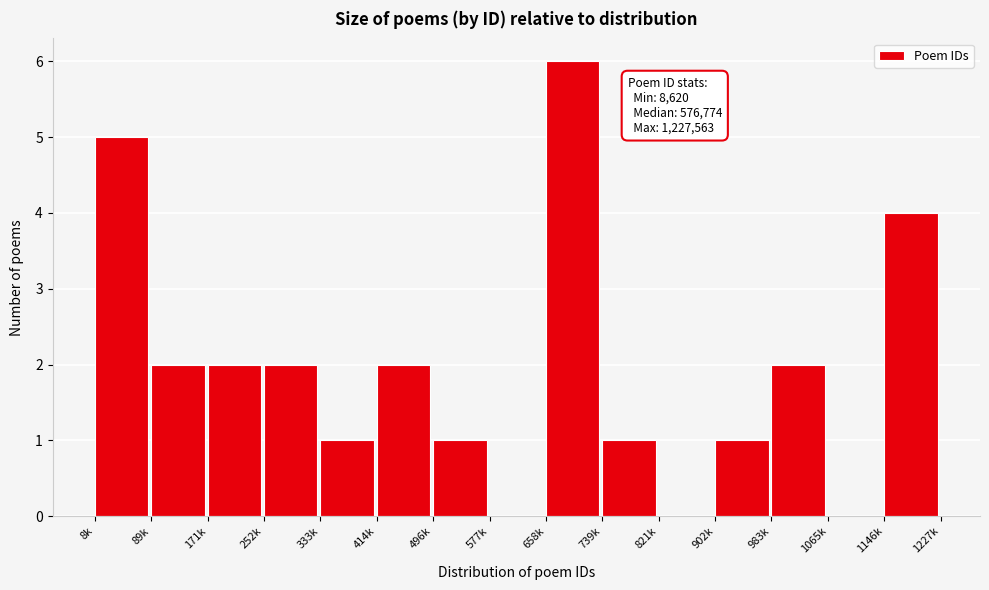

Reading right to left, extract all data points from this chart.

1146k=4	1065k=0	983k=2	902k=1	821k=0	739k=1	658k=6	577k=0	496k=1	414k=2	333k=1	252k=2	171k=2	89k=2	8k=5